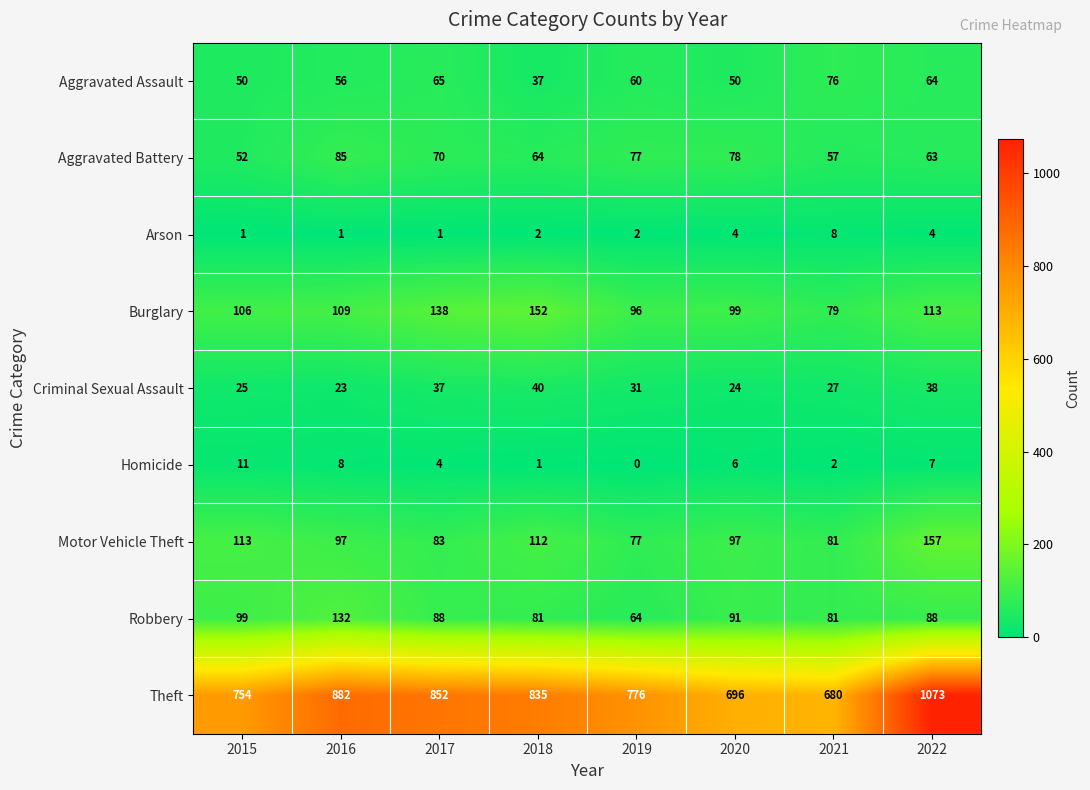

What is the spread (max minus min) of values at 2017?

851